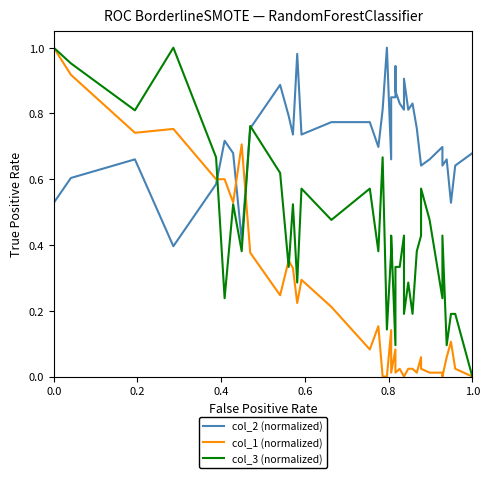

Rank the series by their maximum value, from highest to lowest.

col_2 (normalized), col_1 (normalized), col_3 (normalized)